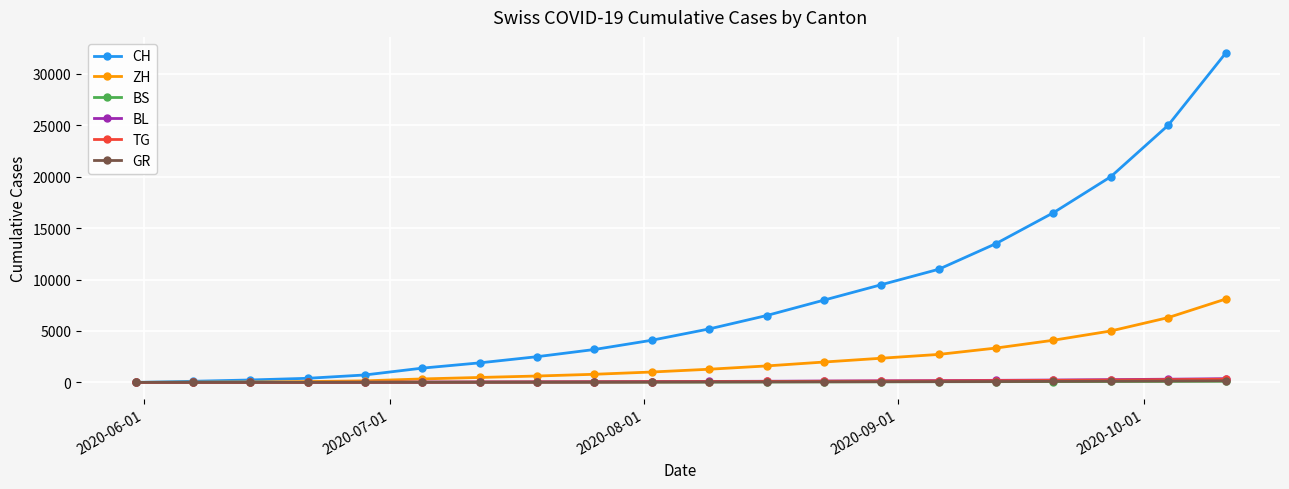

Which series has the largest total across all categories?

CH